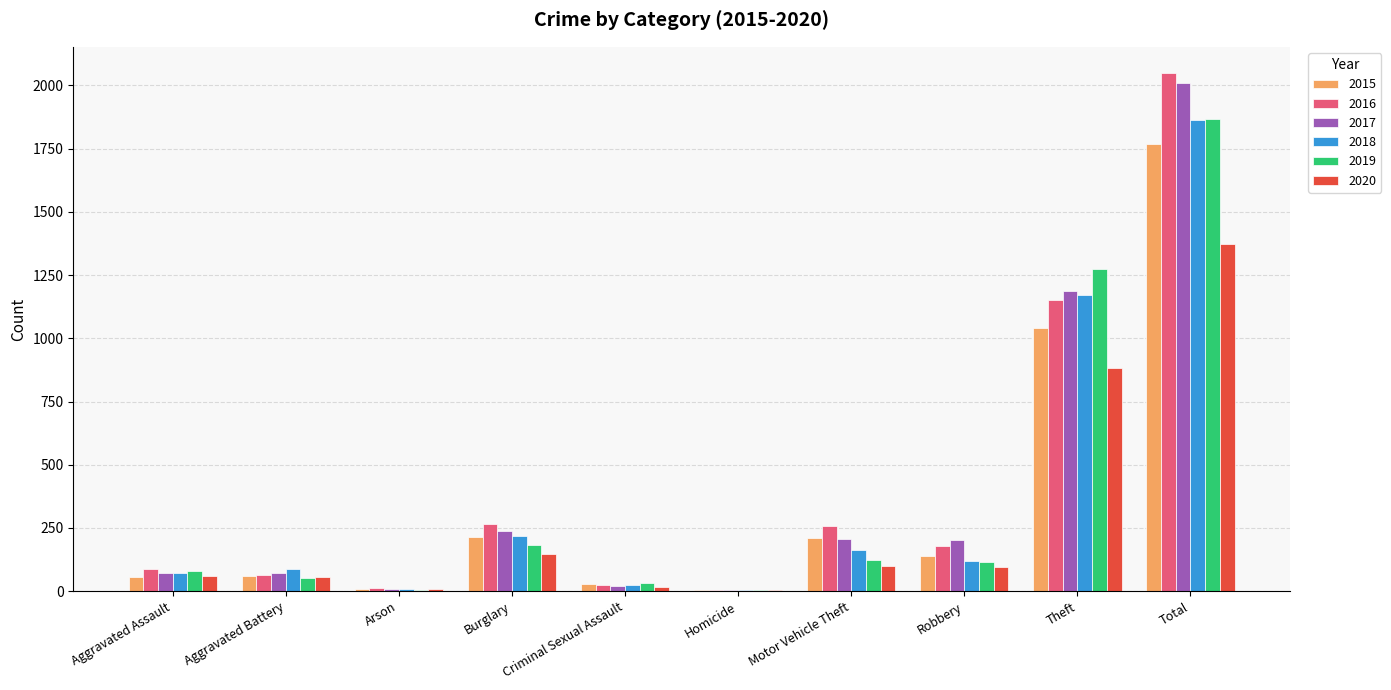

True or false: 2020 has a value of 57 at Aggravated Battery.

True